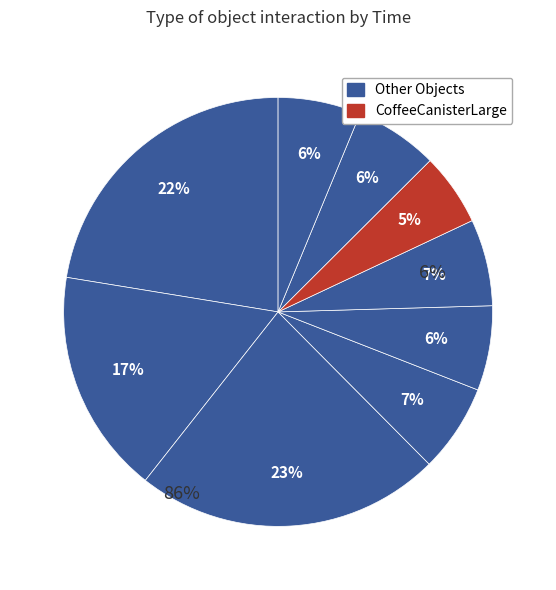

Count the number of slices in the pie.

9